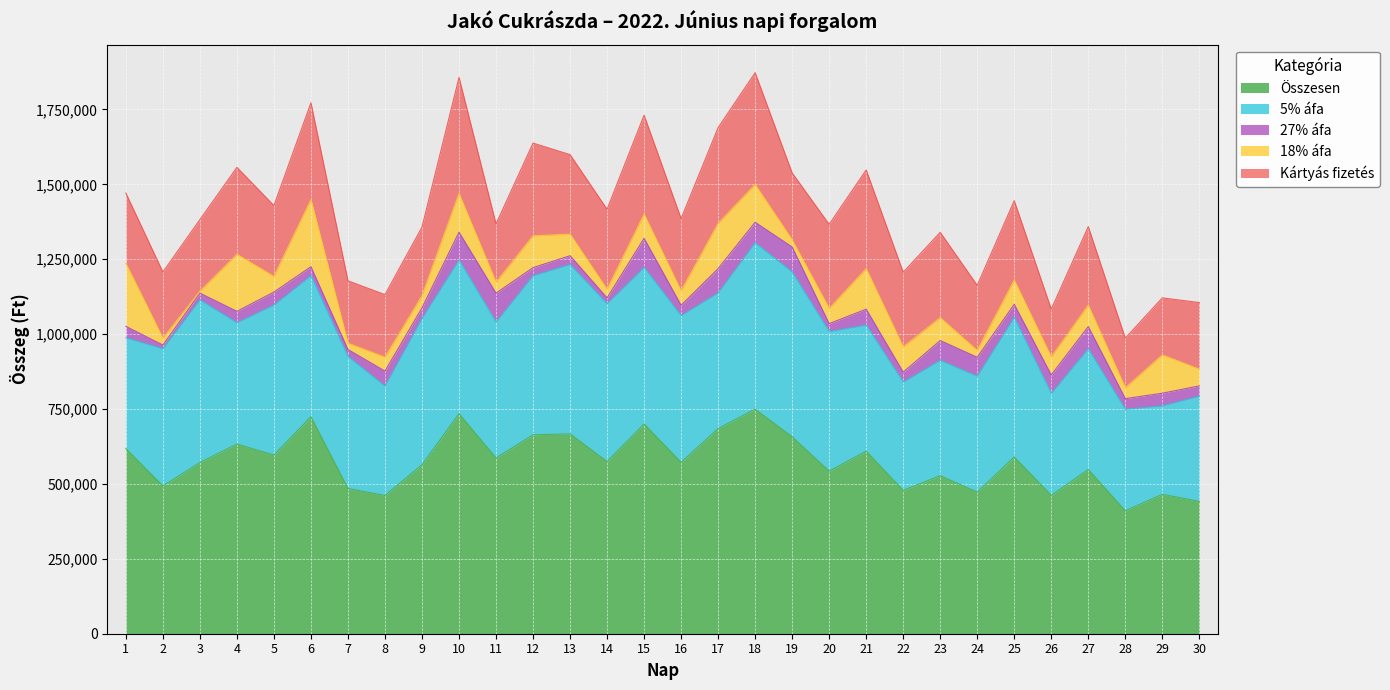

Where is the first local minimum for Kártyás fizetés?

2